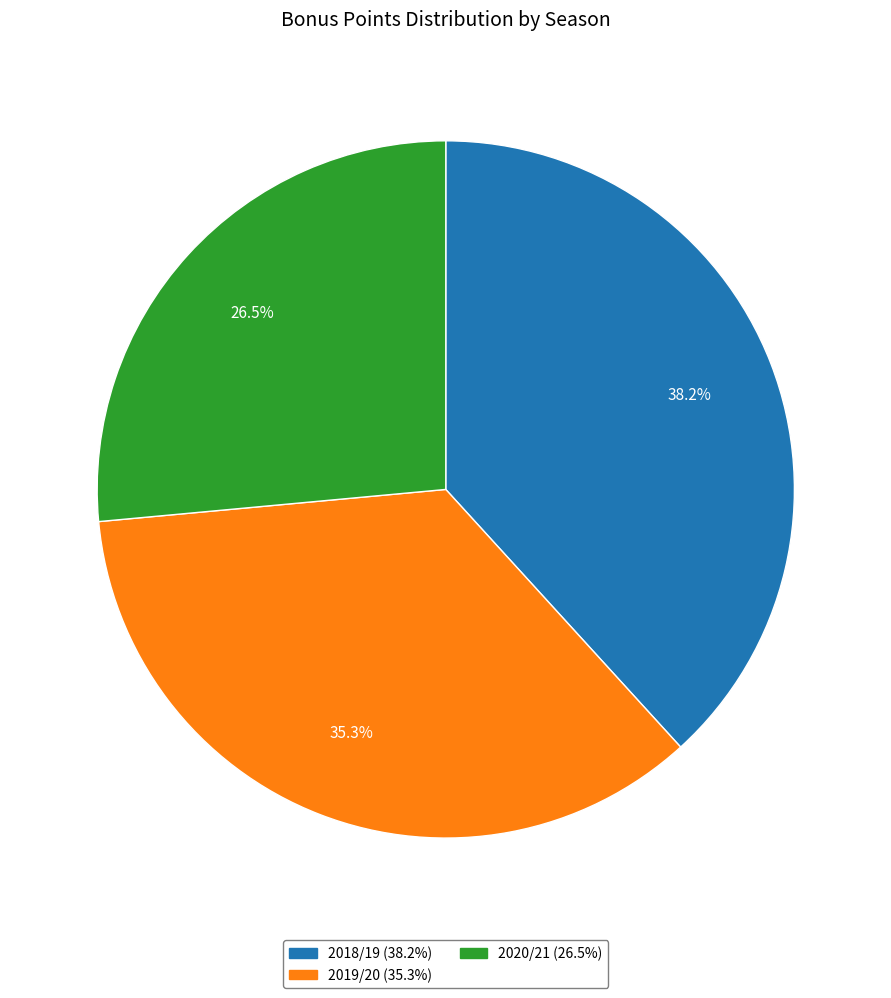

Is there a majority slice in this chart?

No